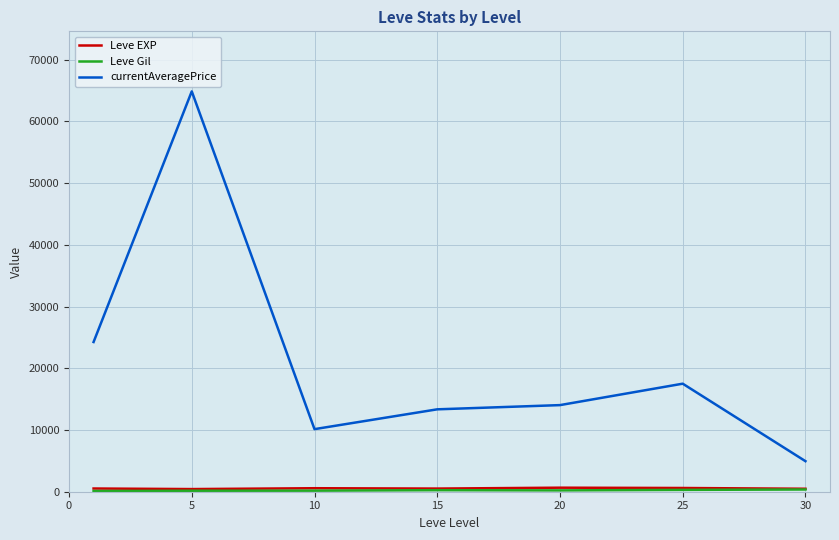

What is the sum of all currentAveragePrice values?

149053.6